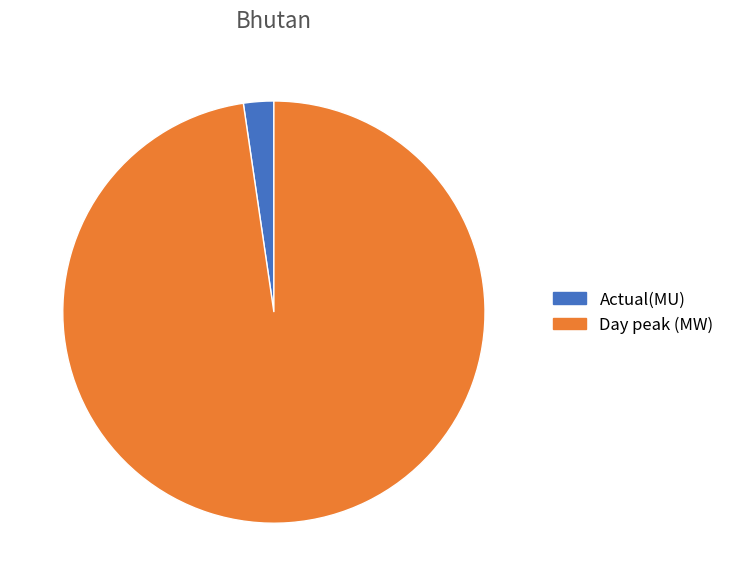

Rank the categories by value from lowest to highest.

Actual(MU), Day peak (MW)